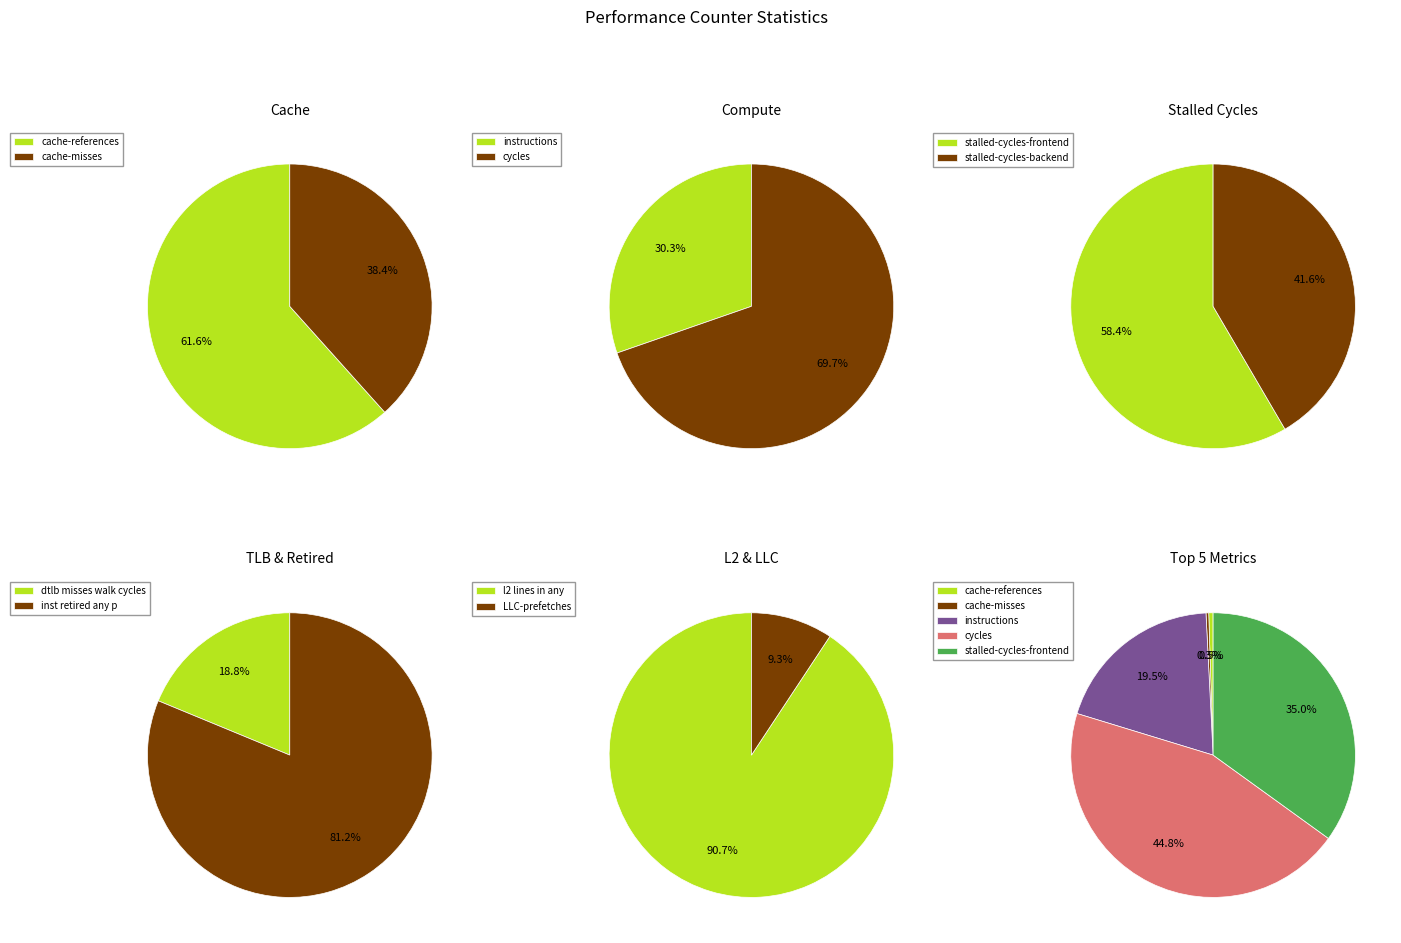

Which has a higher value, stalled-cycles-frontend or cache-references?

stalled-cycles-frontend